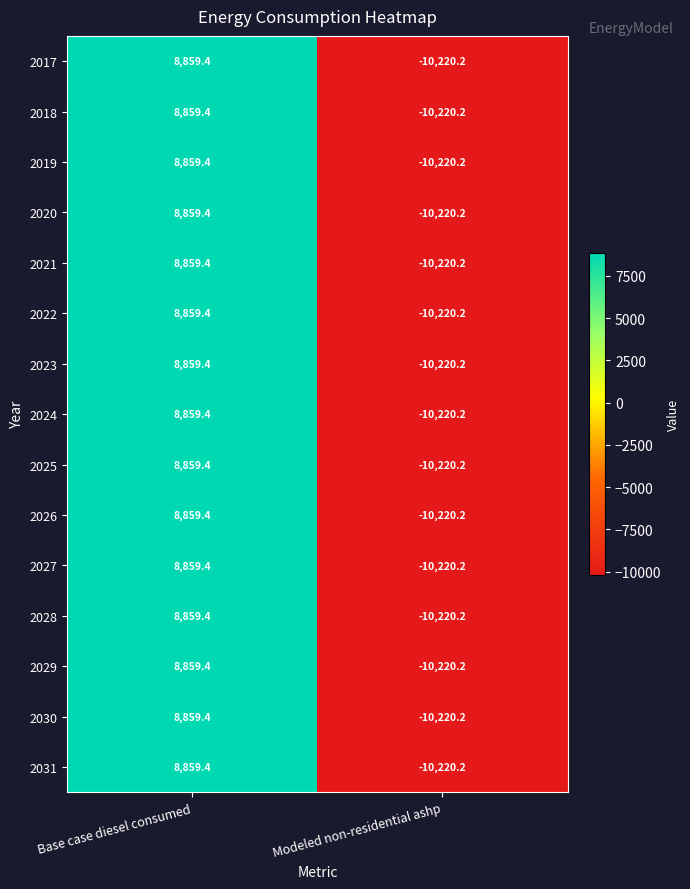

At which category is the sum across all series the highest?

Base case diesel consumed